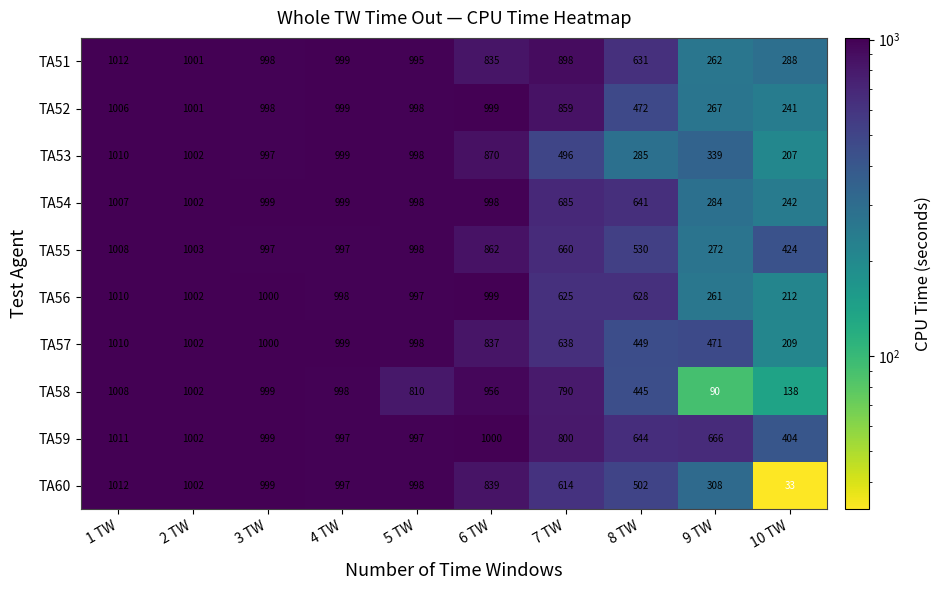

How many categories are shown in the chart?

10